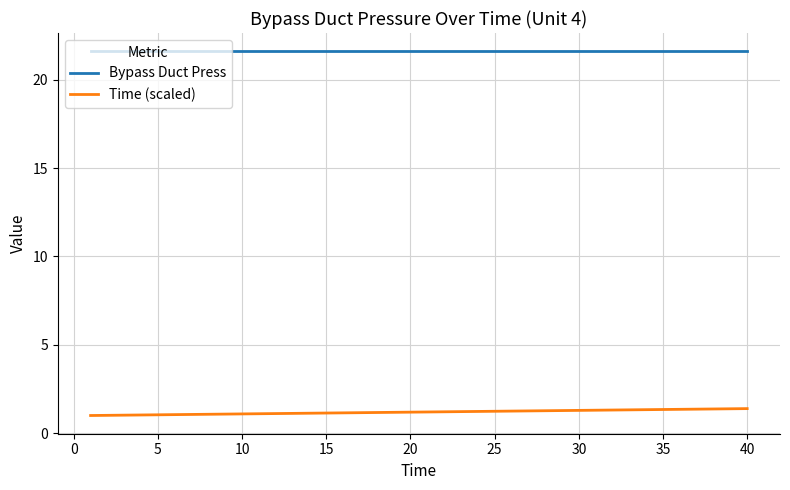

Which series has the largest total across all categories?

Bypass Duct Press